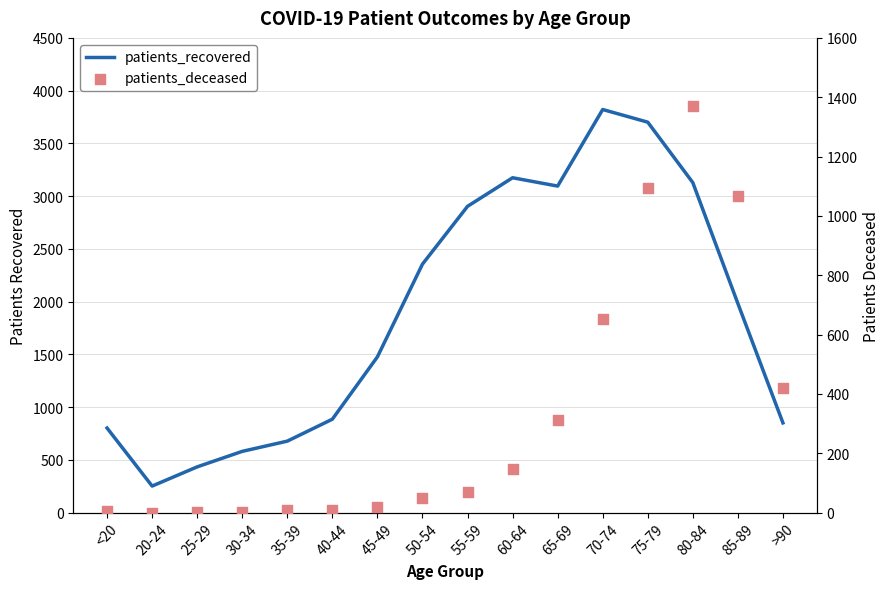

What are all the series names shown in the legend?

patients_recovered, patients_deceased